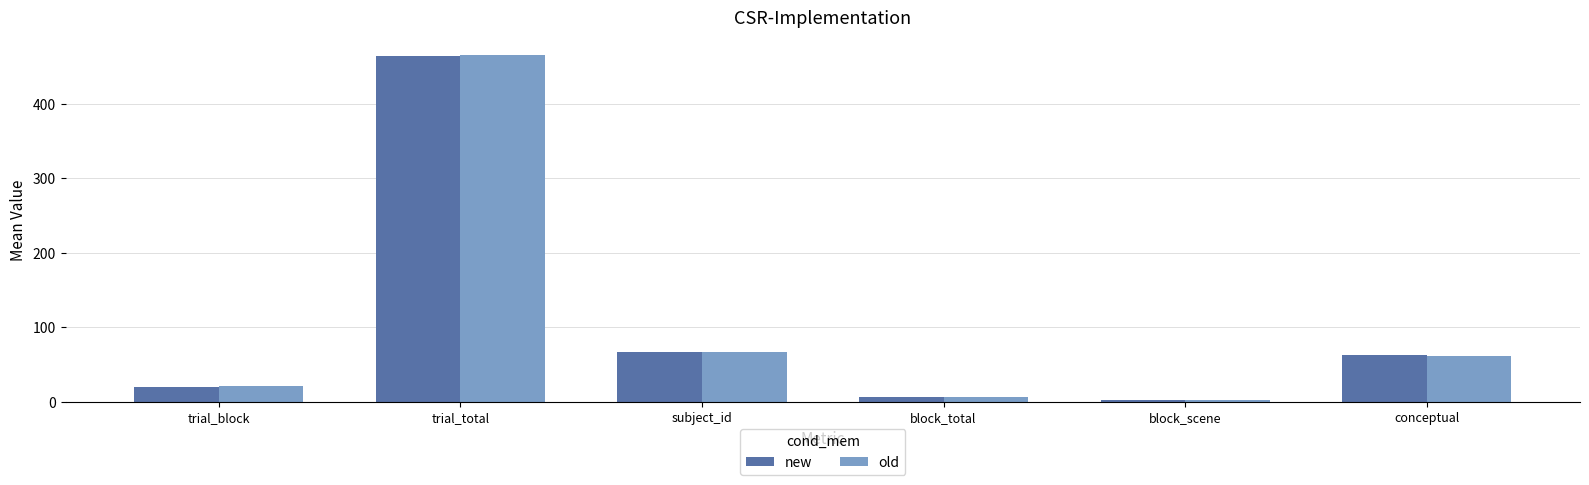

Read the old value at block_scene.

2.0